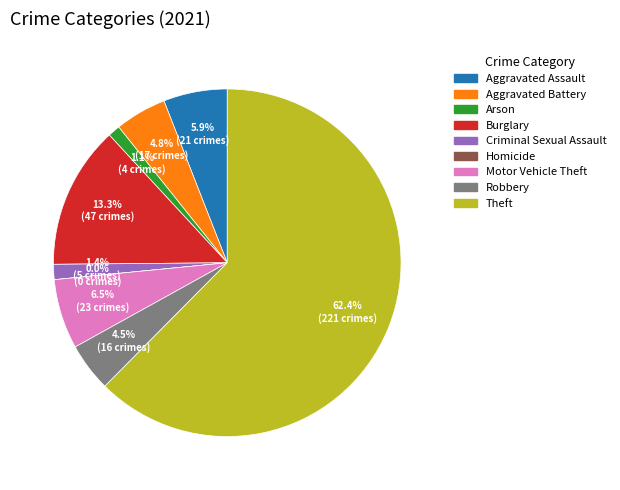

Is the sum of Homicide and Robbery greater than half?

No